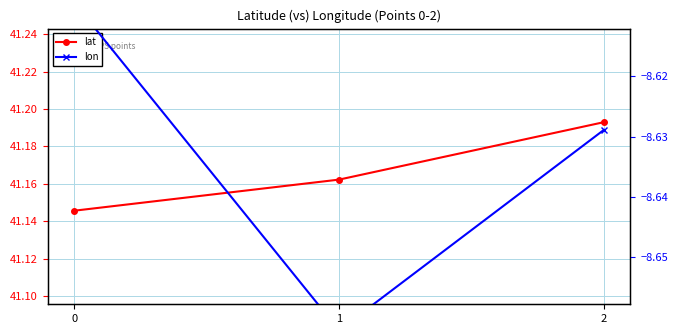

Which series has the widest spread of values?

lon